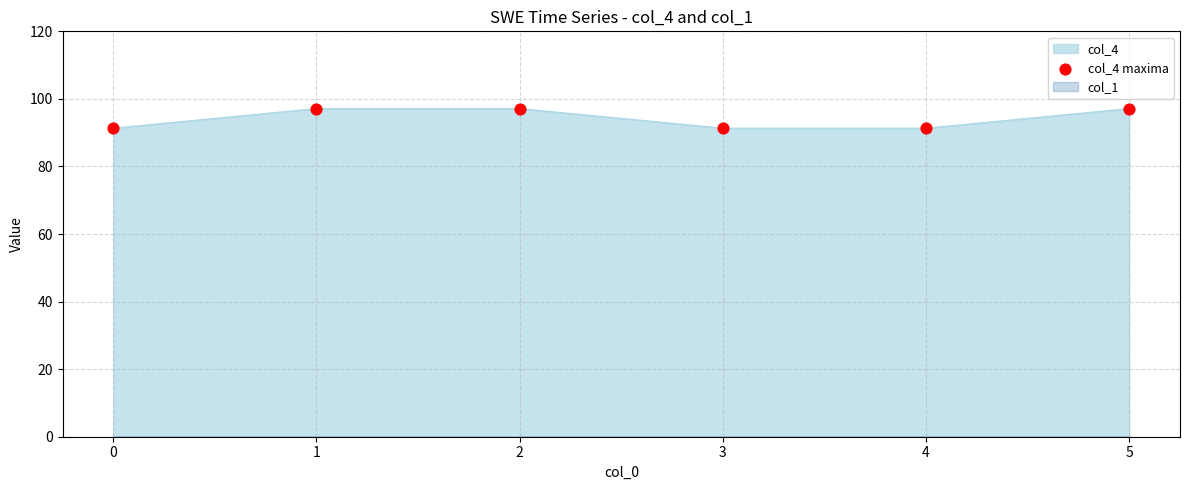

Which has a higher value, 2 or 1?

2